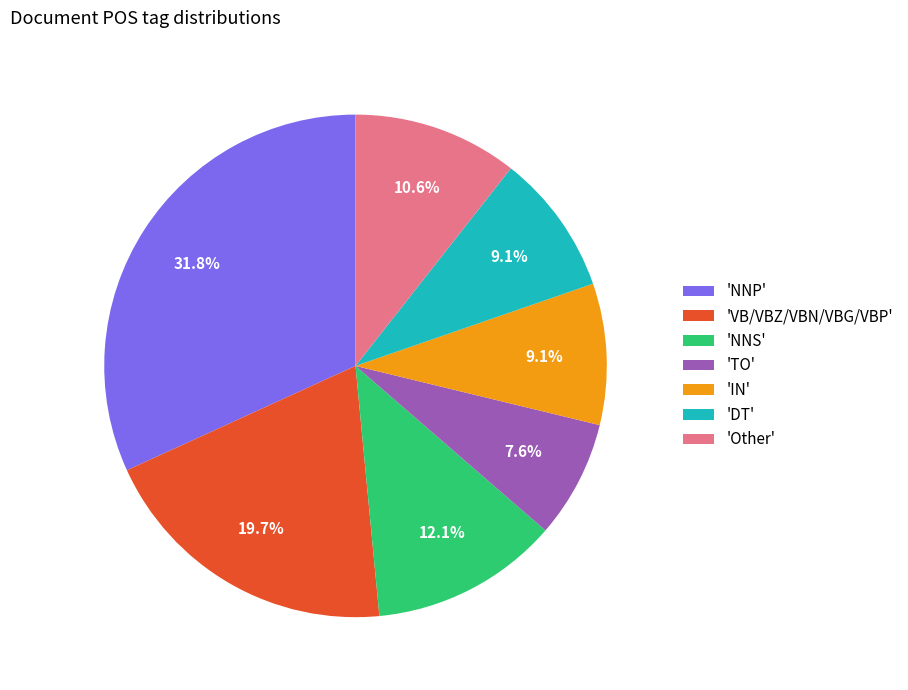

To the nearest percent, what is the average slice percentage?

14%